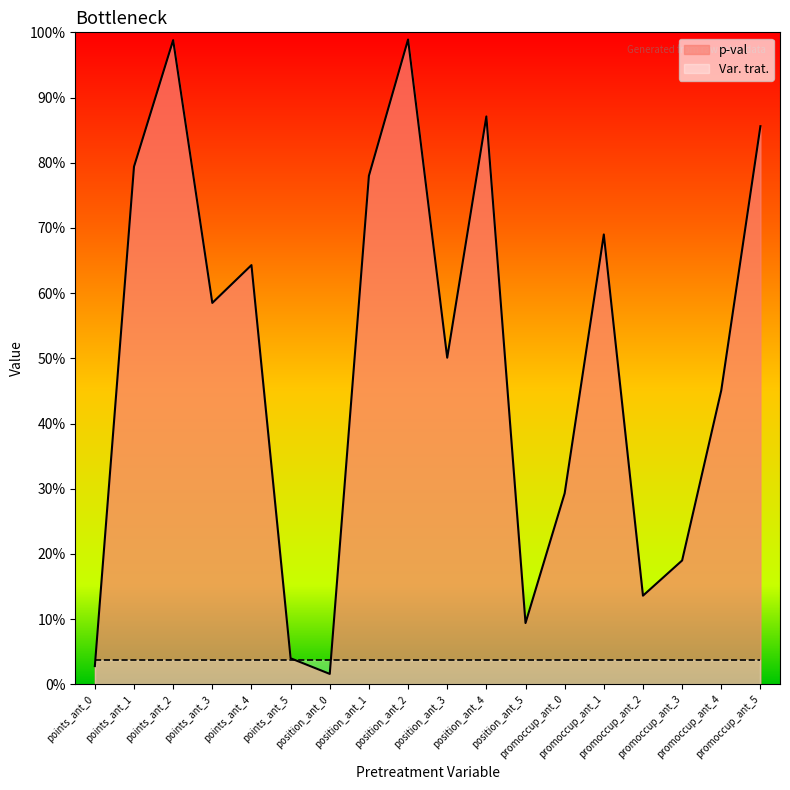

Does the chart display data point markers on the line(s)?

No